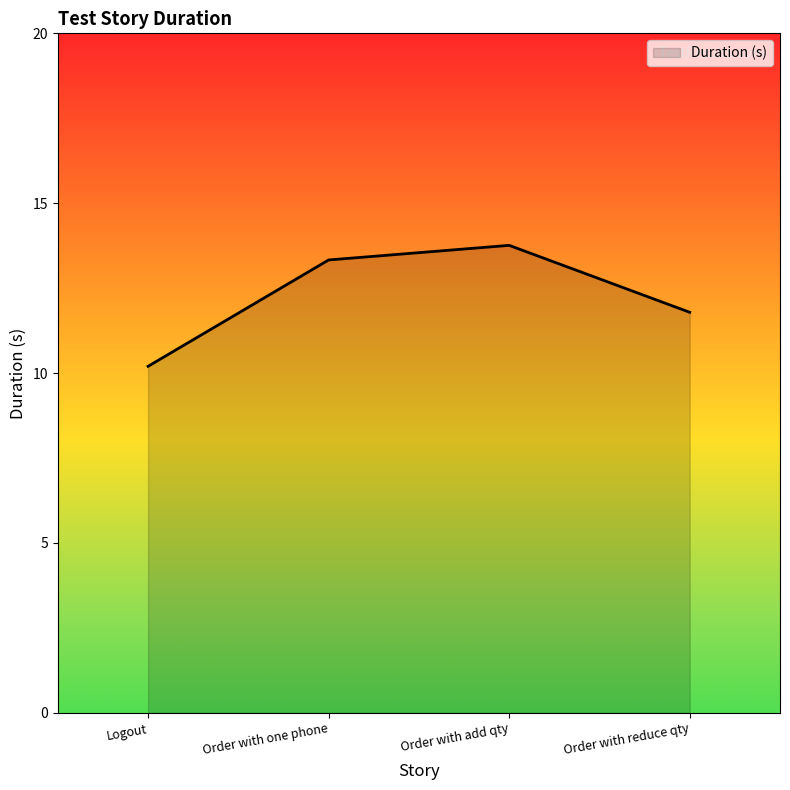

Between Order with one phone and Order with reduce qty, which is larger?

Order with one phone